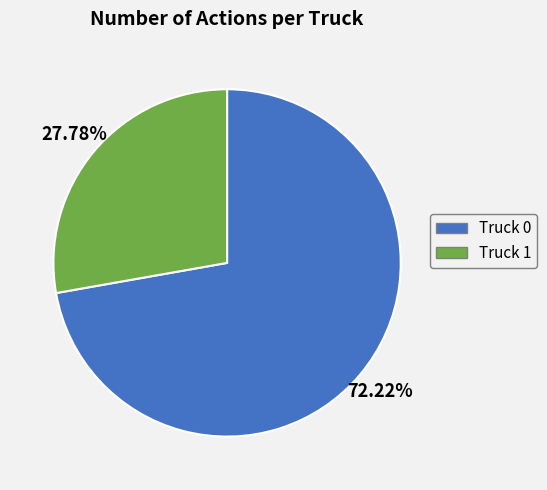

True or false: Truck 1 accounts for 28% of the total.

True